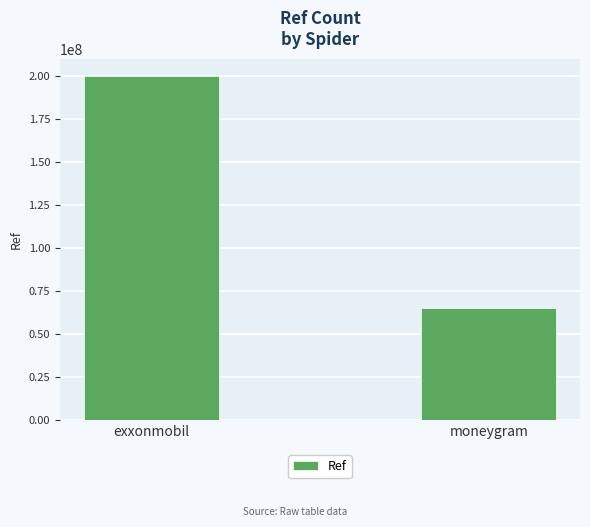

Approximately how many times larger is the value at exxonmobil compared to moneygram?

3.1